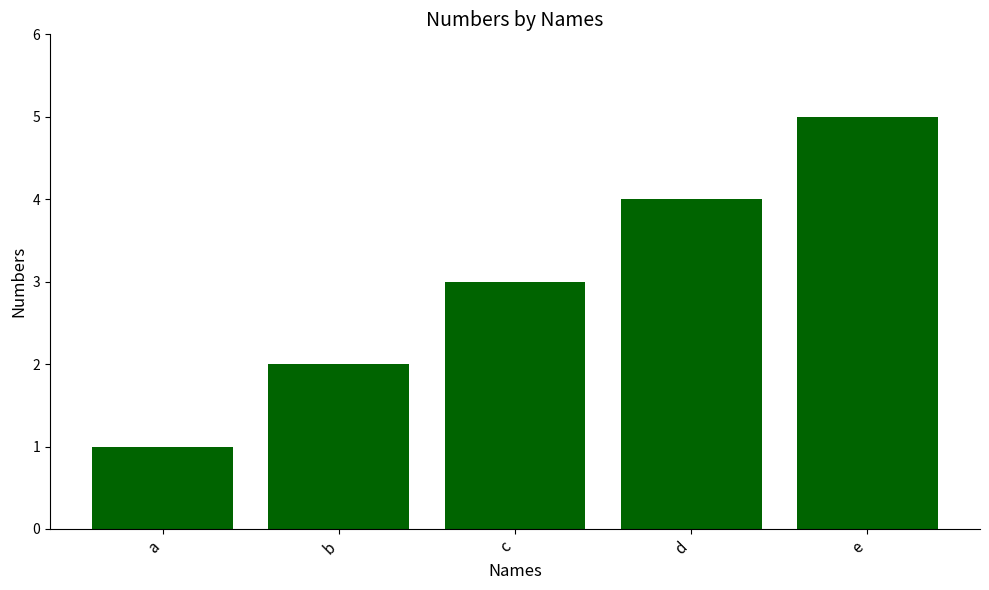

Between a and c, which is larger?

c